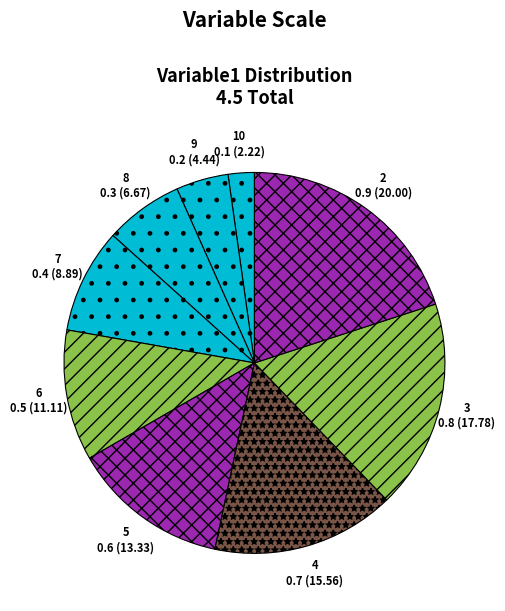

Is the sum of 2 and 5 greater than half?

No